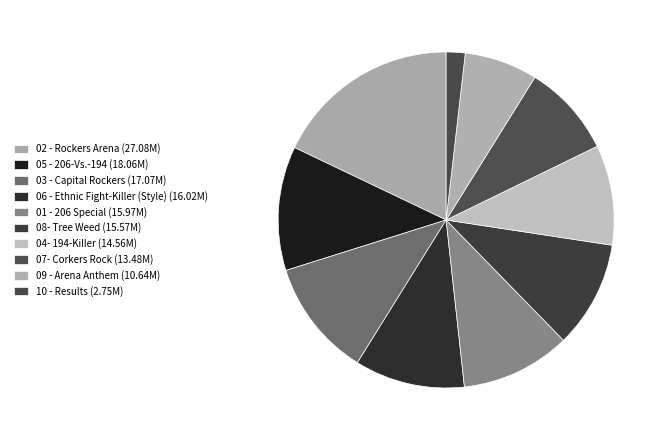

To the nearest percent, what is the average slice percentage?

10%